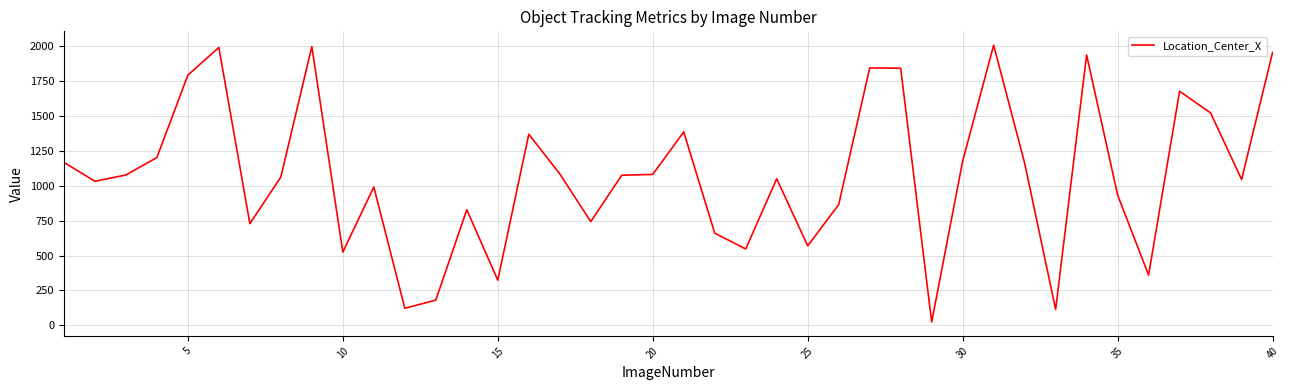

How many categories are shown in the chart?

40